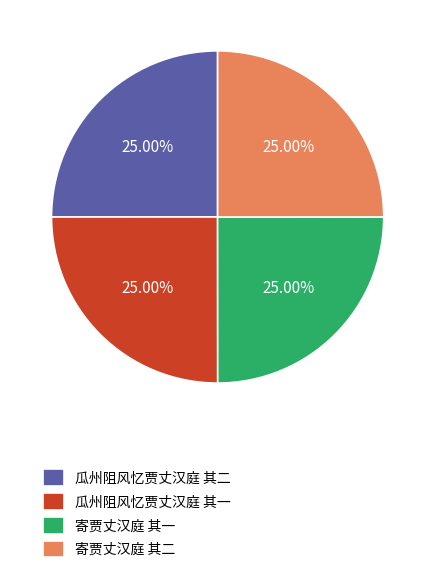

Approximately how many times larger is the value at 寄贾丈汉庭 其二 compared to 瓜州阻风忆贾丈汉庭 其一?

1.0